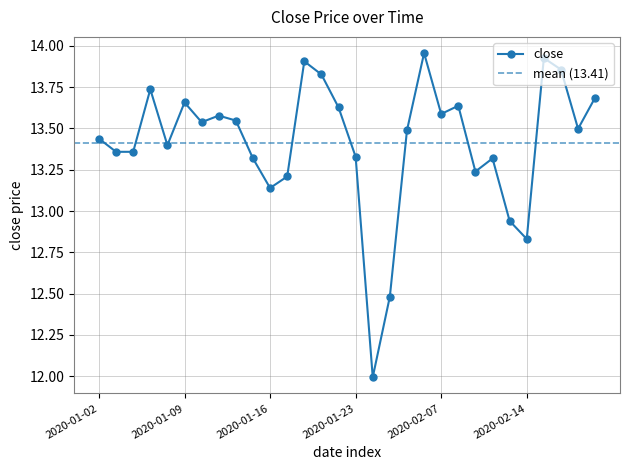

Between 2020-02-10 and 2020-01-13, which is larger?

2020-02-10